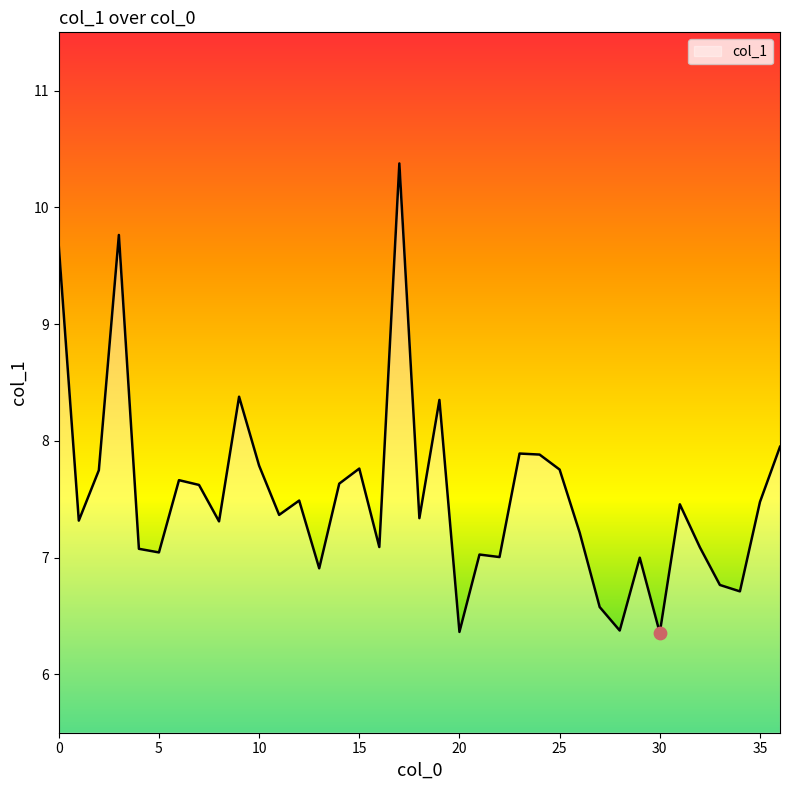

What is the greatest value displayed?

10.4